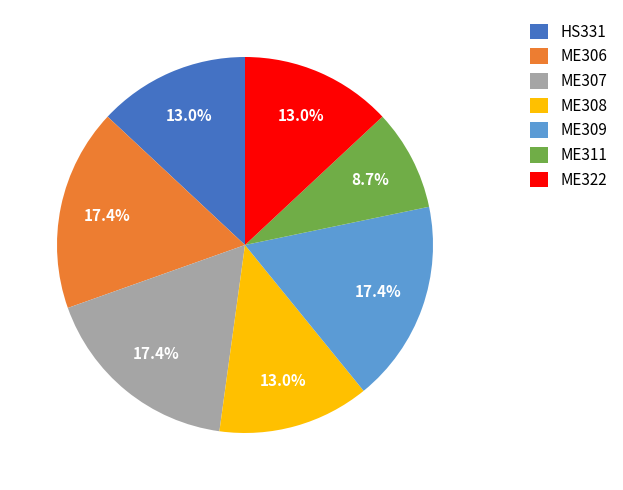

How much of the chart is everything except ME308?

87.0%